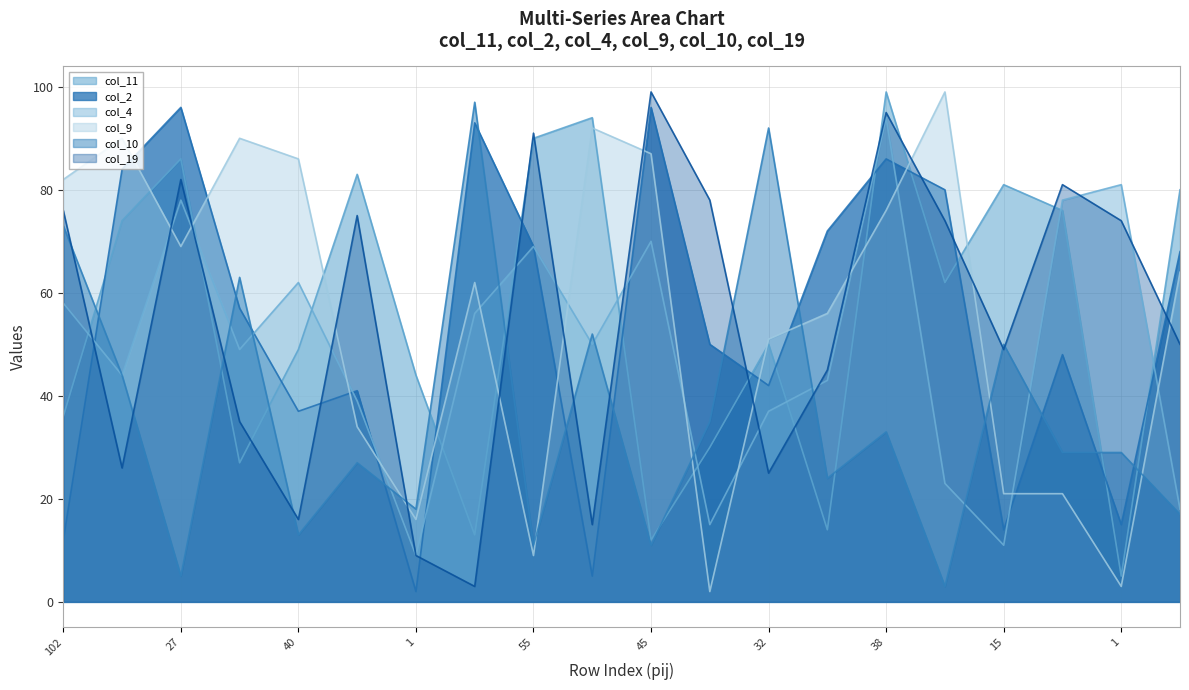

What is the difference between the col_11 values at 15 and 12?

68